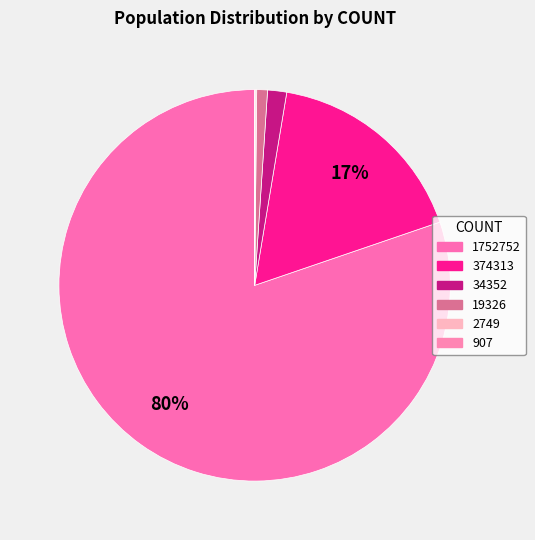

How many segments does this pie chart have?

6